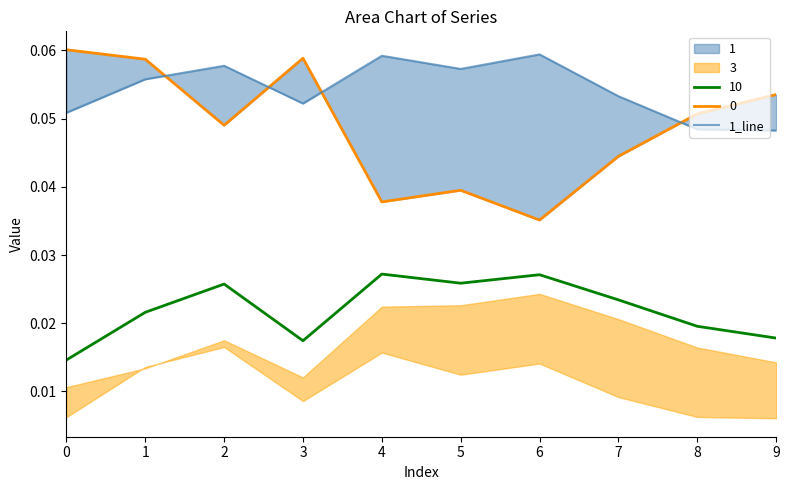

Rank the categories by value from highest to lowest.

6, 4, 2, 5, 1, 7, 3, 0, 8, 9